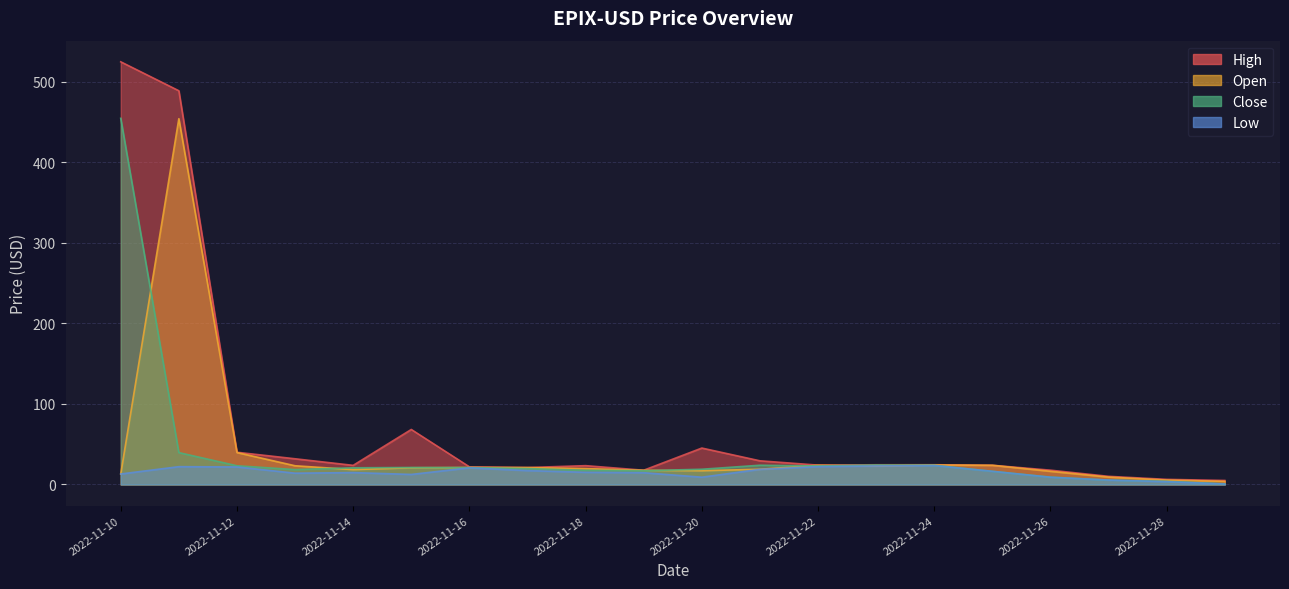

What is the difference between the maximum and minimum values in the Close series?

453.7